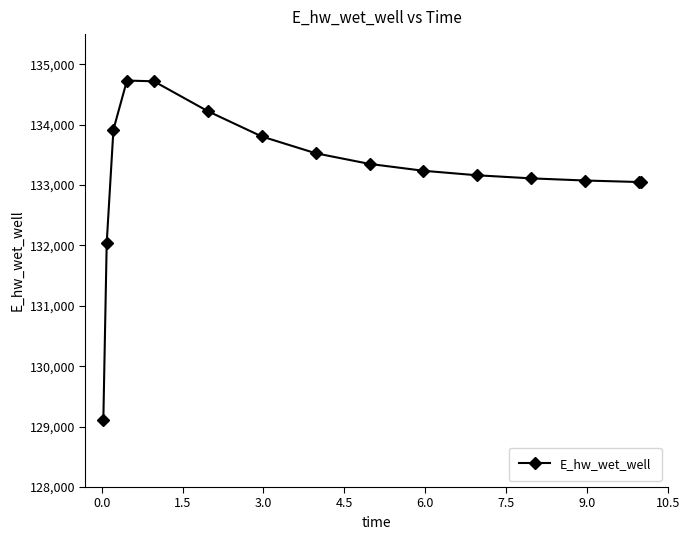

What is the greatest value displayed?

134730.9